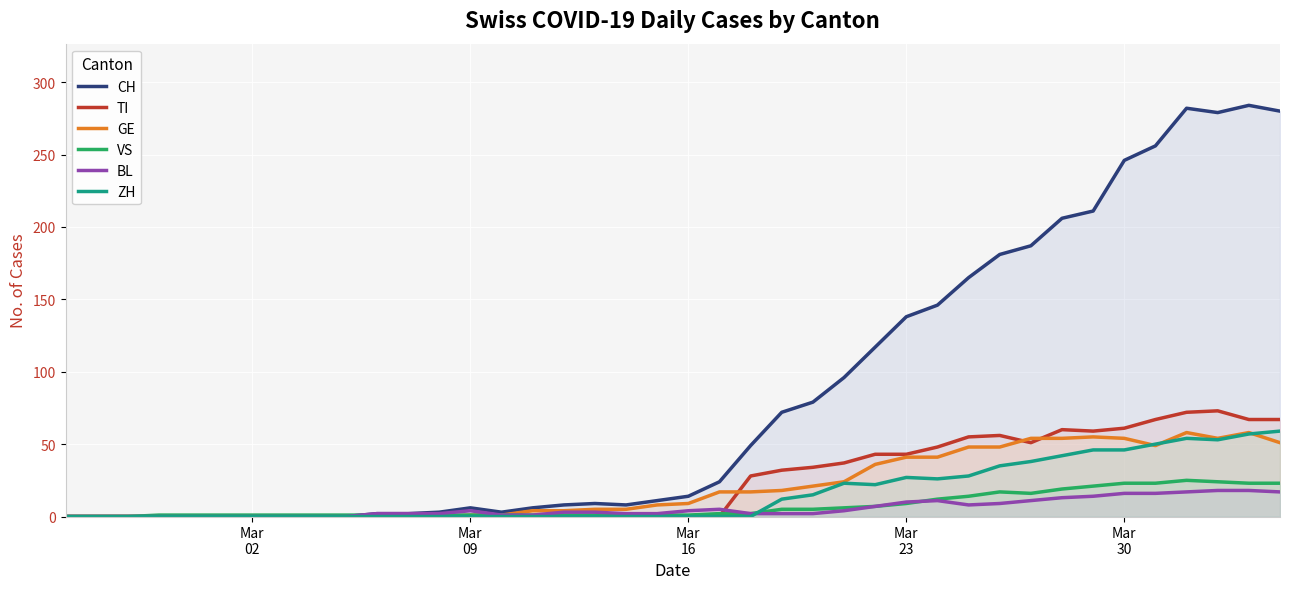

What is the maximum value for GE?

58